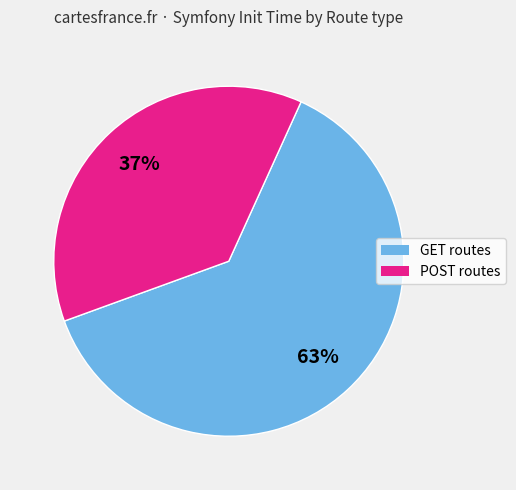

To the nearest percent, what is the average slice percentage?

50%